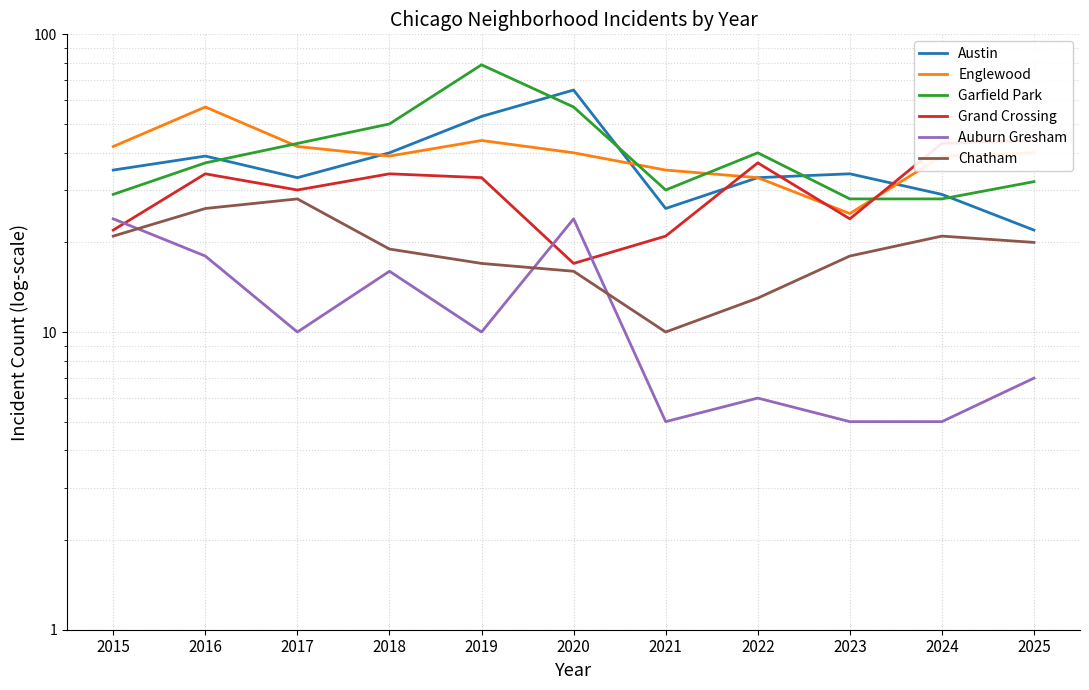

True or false: Austin has more than 0 interior local peaks.

True